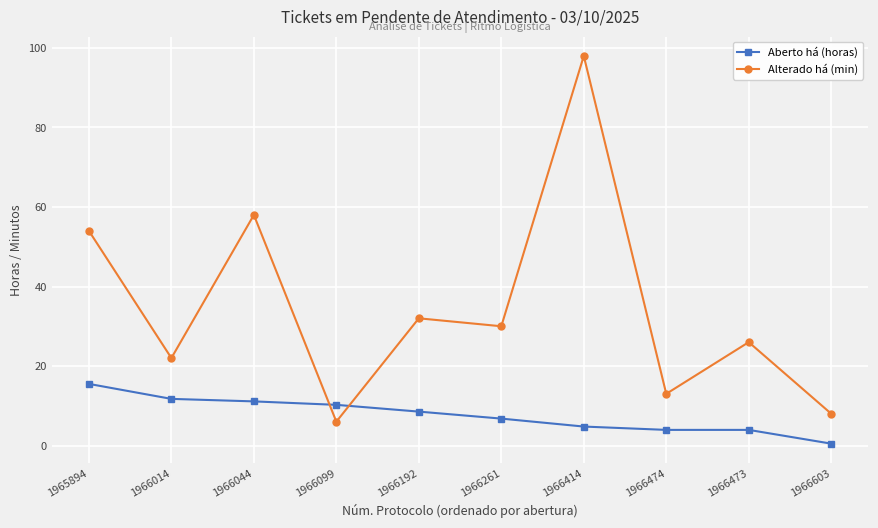

What is the difference between the Alterado há (min) values at 1966192 and 1966603?

24.0